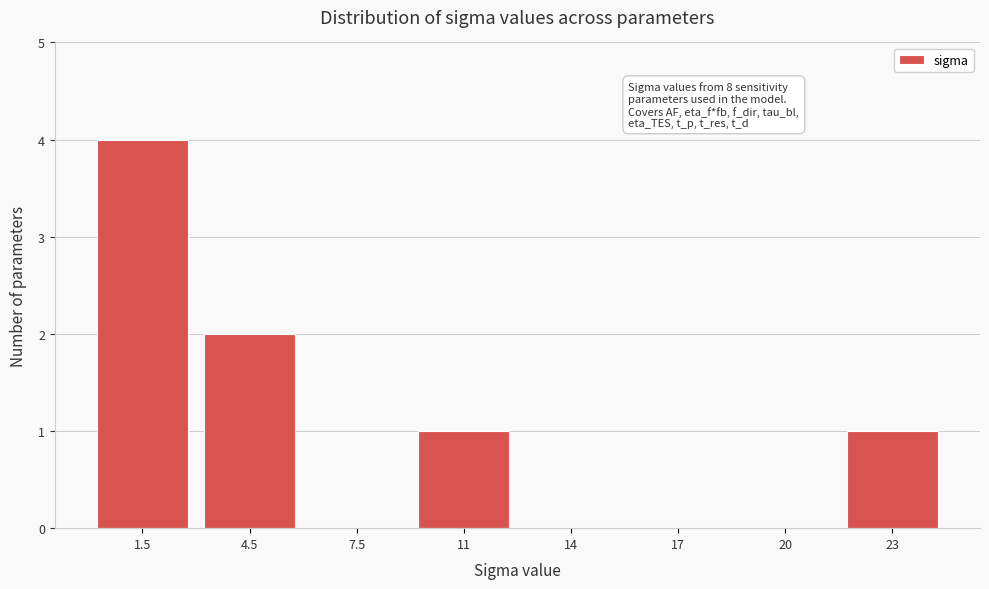

Reading right to left, list all the values displayed in this chart.

23=1	20=0	17=0	14=0	11=1	7.5=0	4.5=2	1.5=4